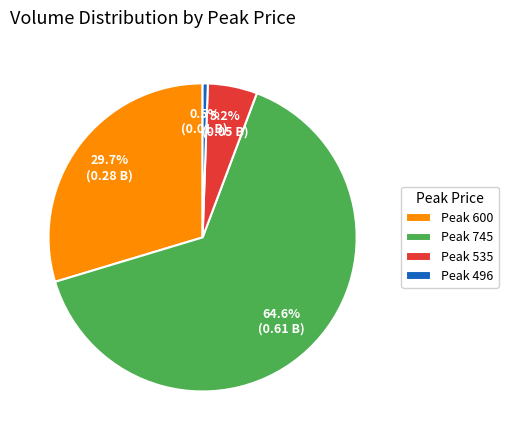

What is the largest slice in the pie chart?

Peak 745